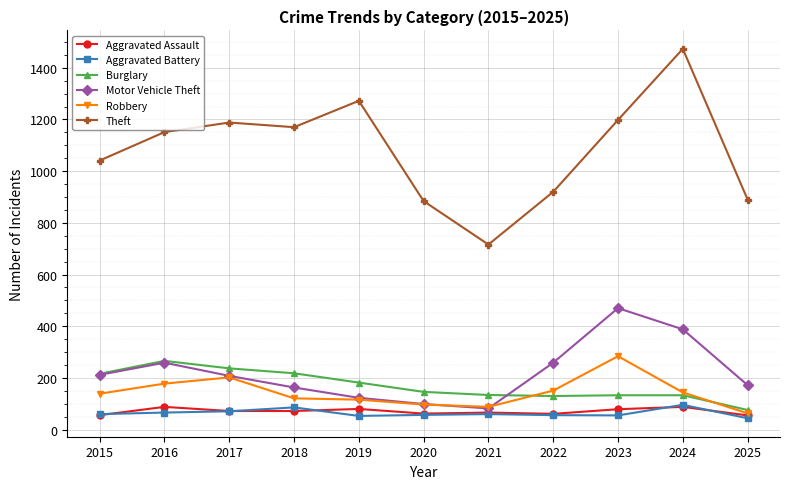

What is the spread (max minus min) of values at 2016?

1085